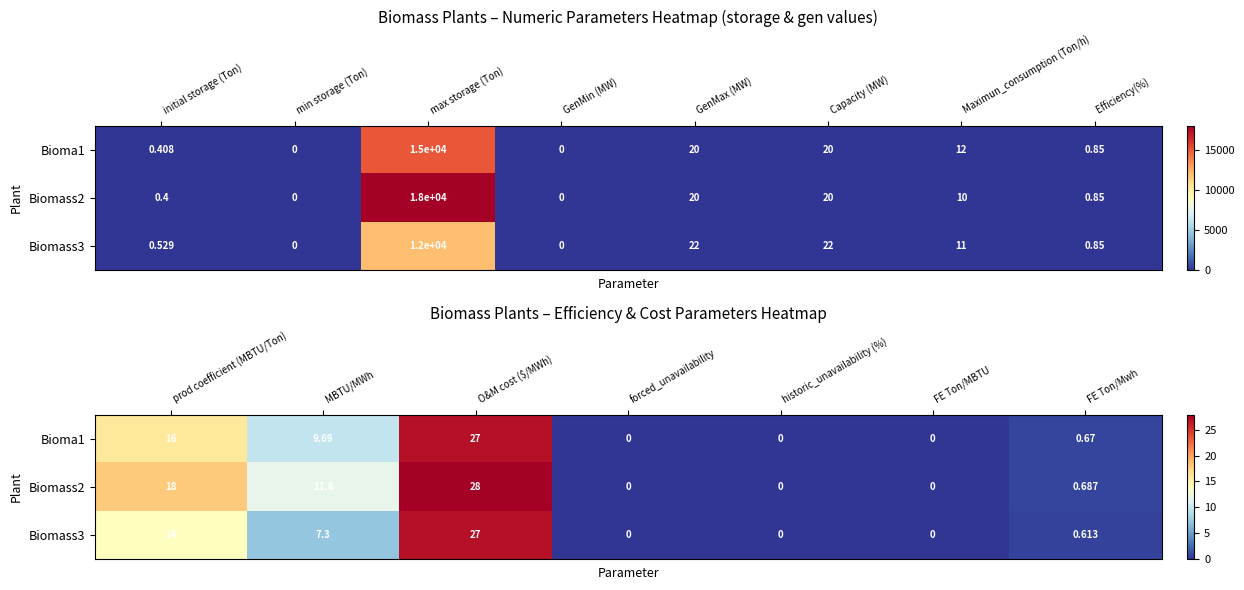

At which category is the sum across all series the highest?

O&M cost ($/MWh)